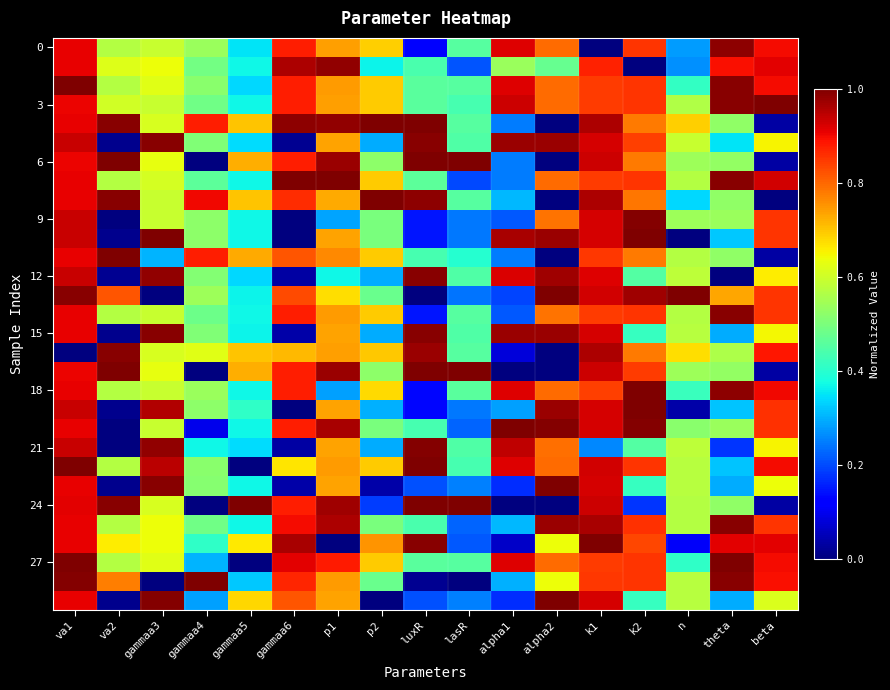

Which category has the highest value across all series?

va1